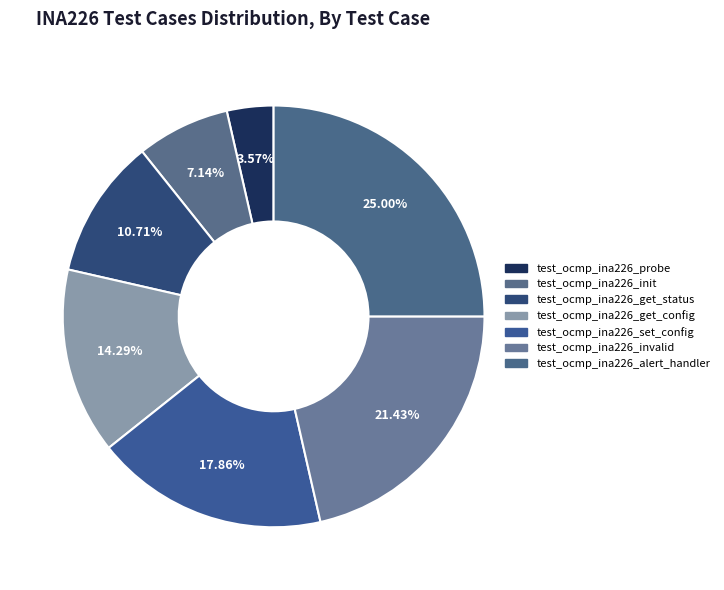

To the nearest percent, what portion does test_ocmp_ina226_probe represent?

4%